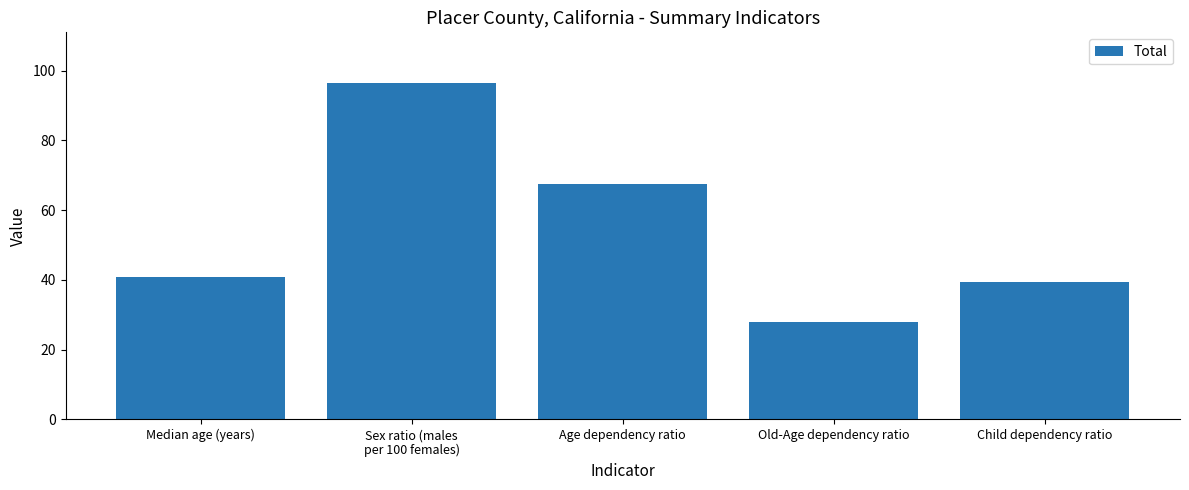

How many bars are there in total?

5